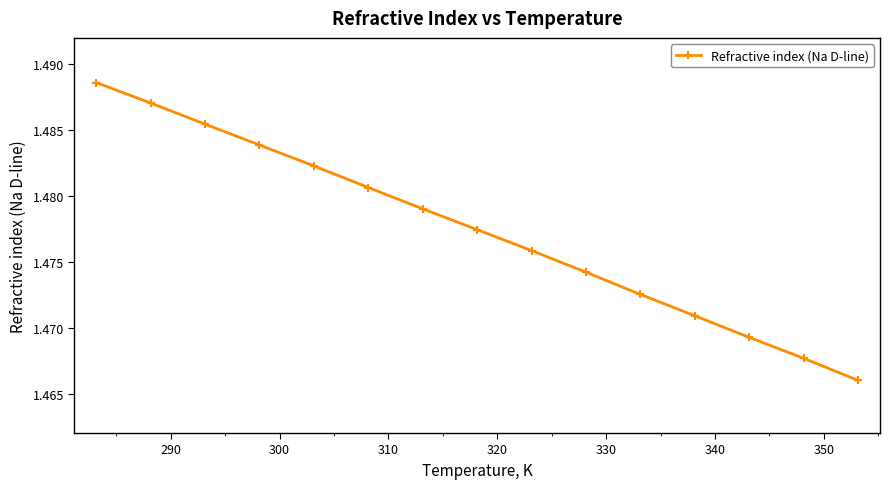

Count the values in the range 1 to 2.

15